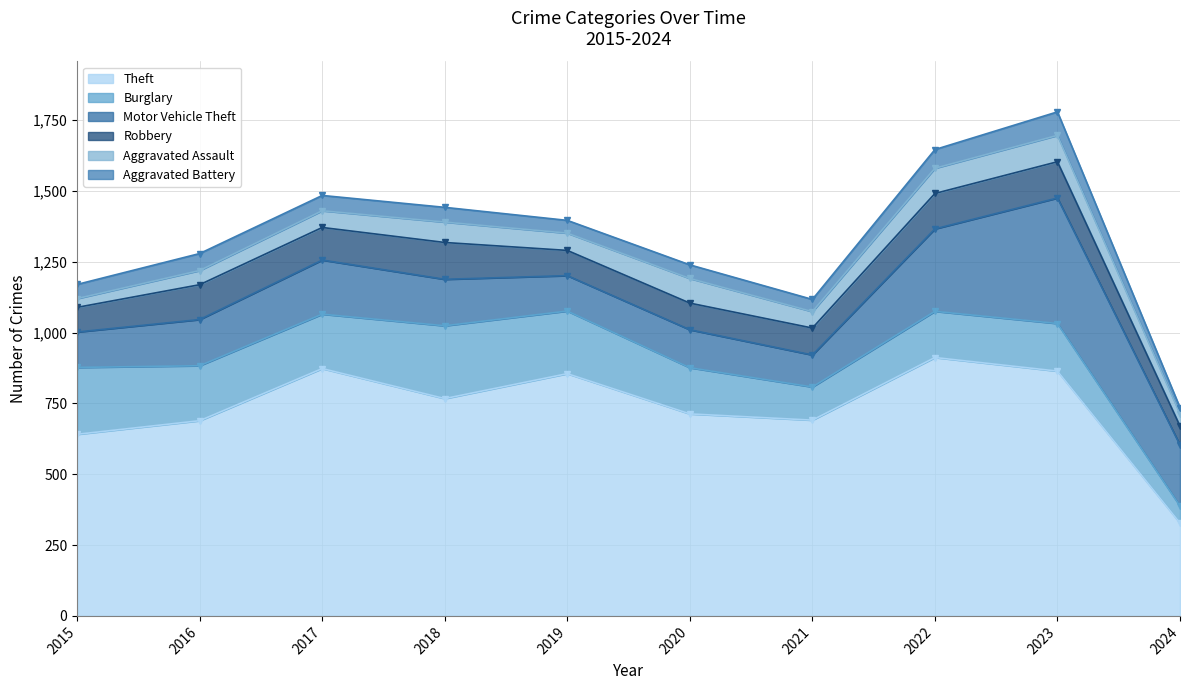

How many series are shown in this chart?

6